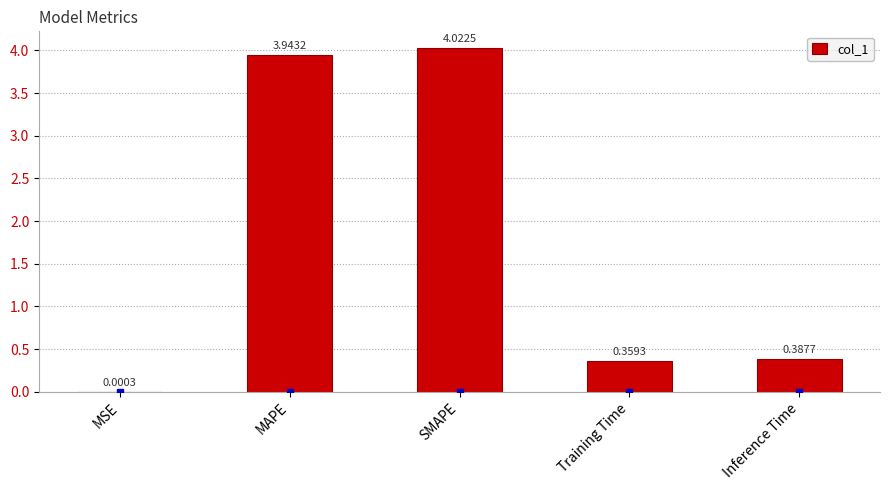

Which label corresponds to the largest value in the chart?

SMAPE